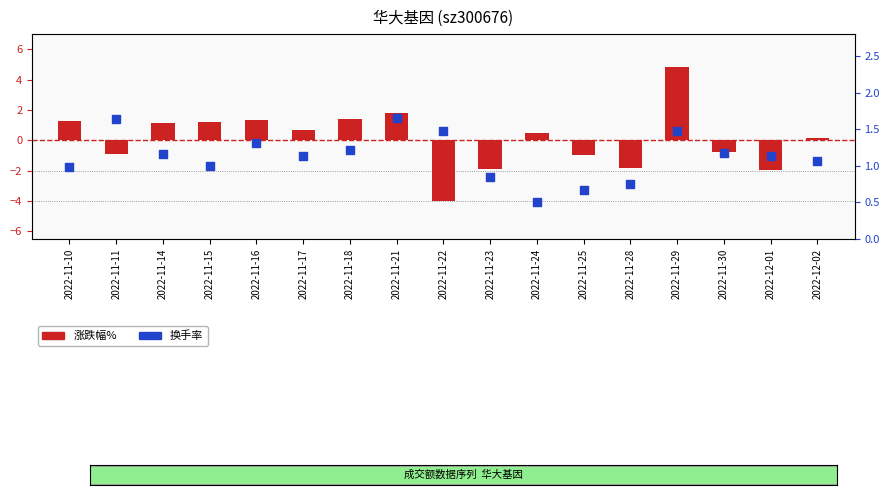

Which series reaches the minimum Y coordinate?

涨跌幅%